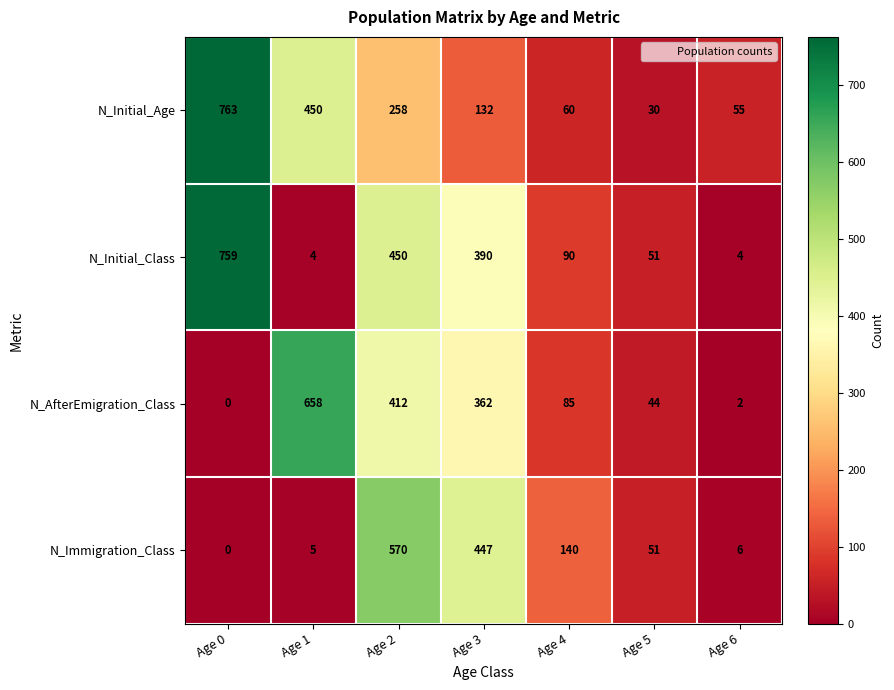

True or false: N_Initial_Class has a value of 4 at Age 6.

True